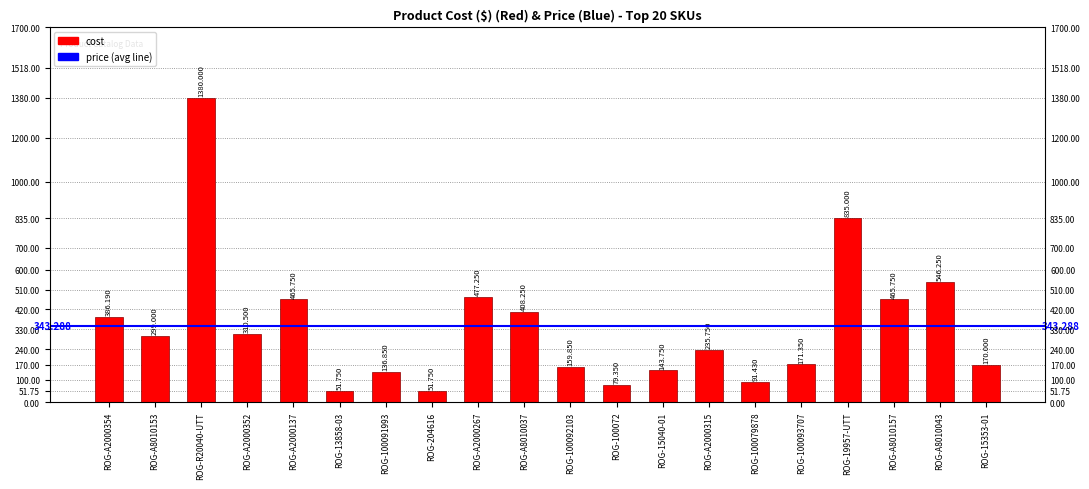

Which has a higher value, ROG-100091993 or ROG-100079878?

ROG-100091993